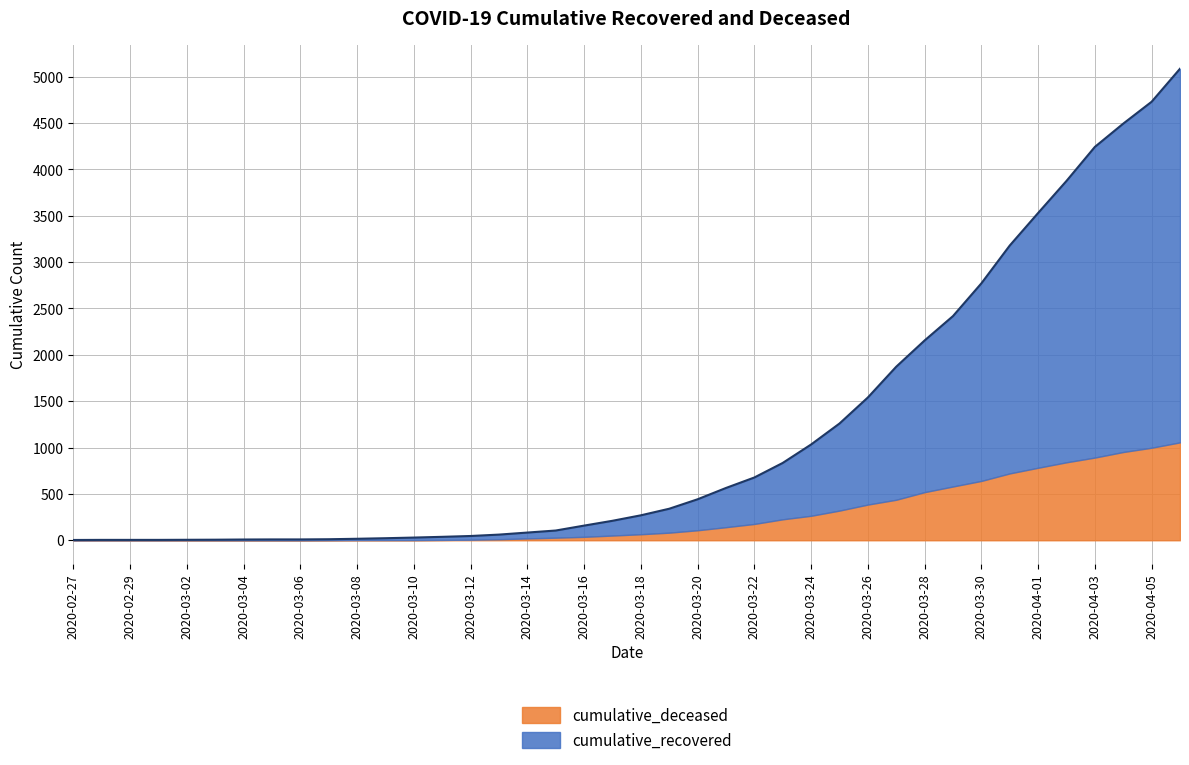

What is the maximum value shown in the chart?

5086